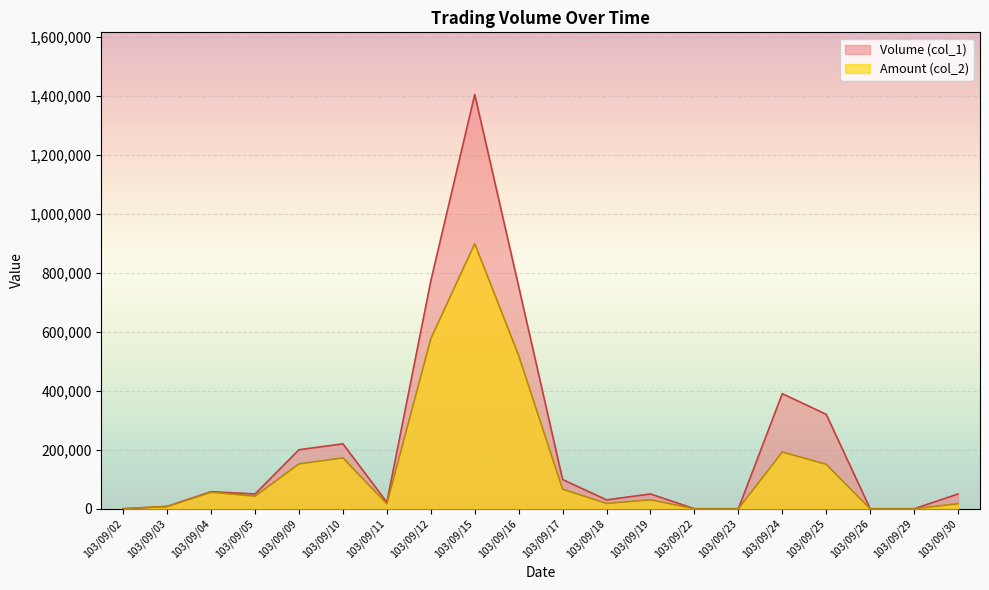

What is the value of the Amount (col_2) point at the 7th from the left?

16810